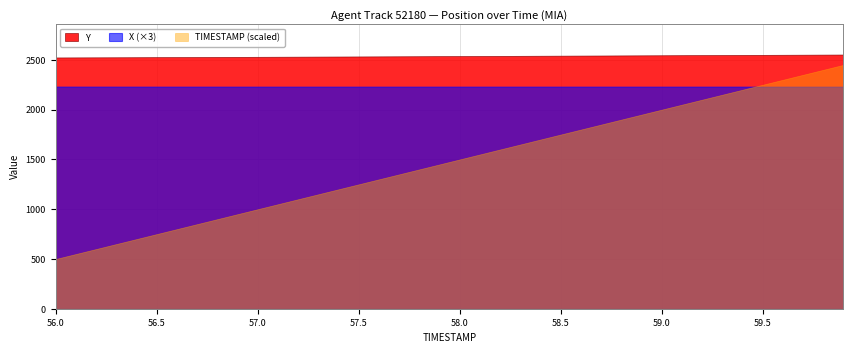

How many lines are shown in the chart?

3